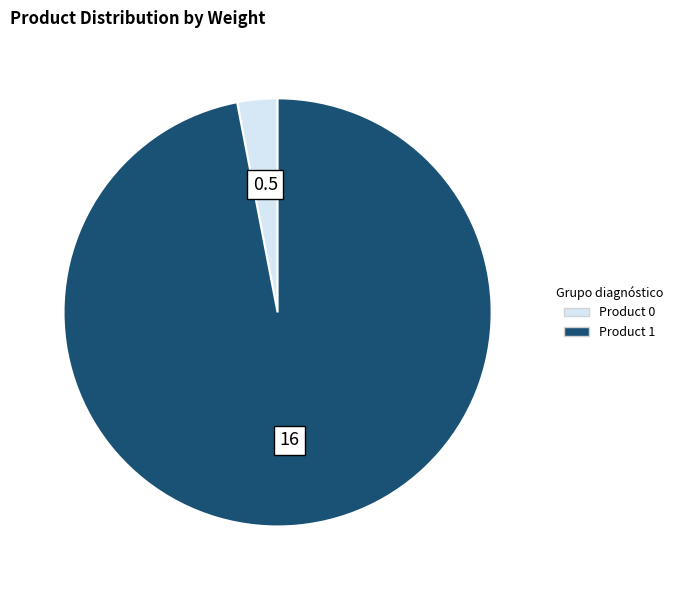

Count the number of slices in the pie.

2